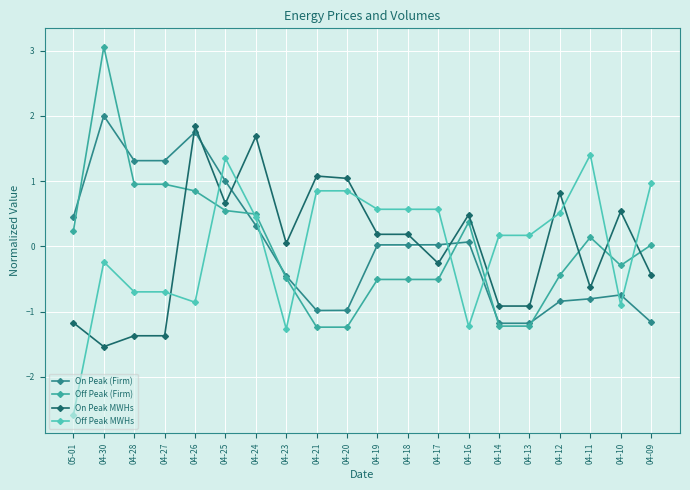

What is the maximum value for Off Peak MWHs?

1.4